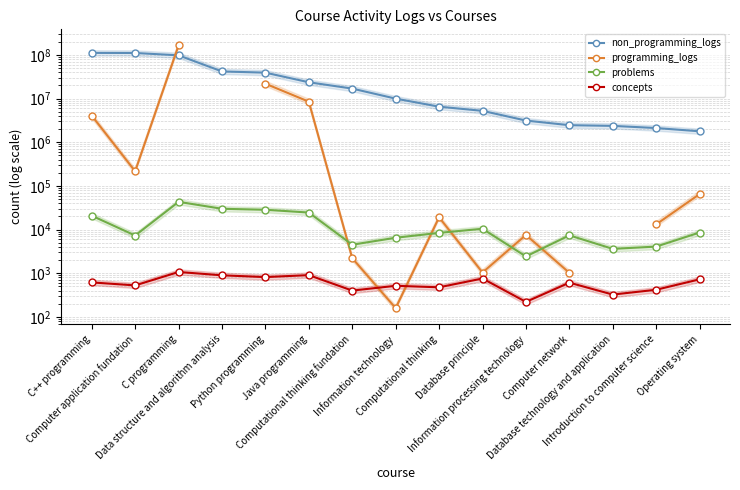

Between Data structure and algorithm analysis and Java programming, which series saw the biggest shift?

non_programming_logs